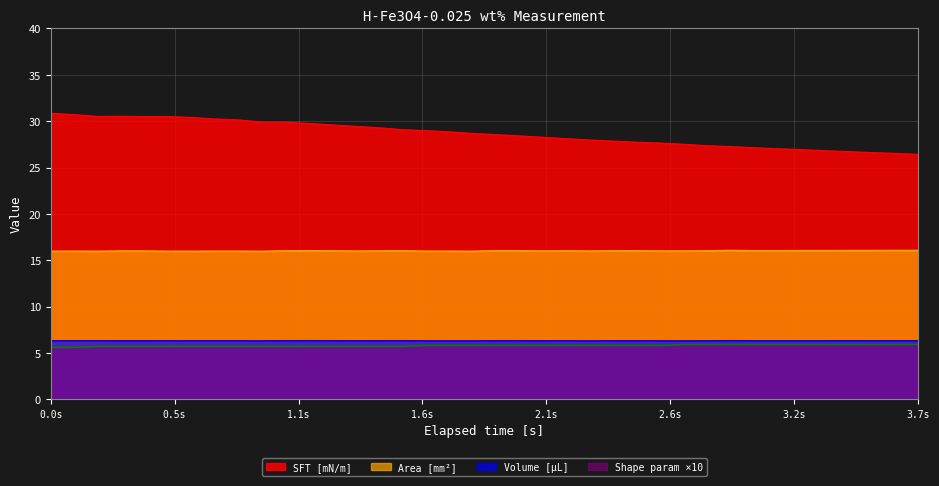

Is the value of SFT [mN/m] at 1.9 greater than the value of Volume [uL] at 0.6?

Yes